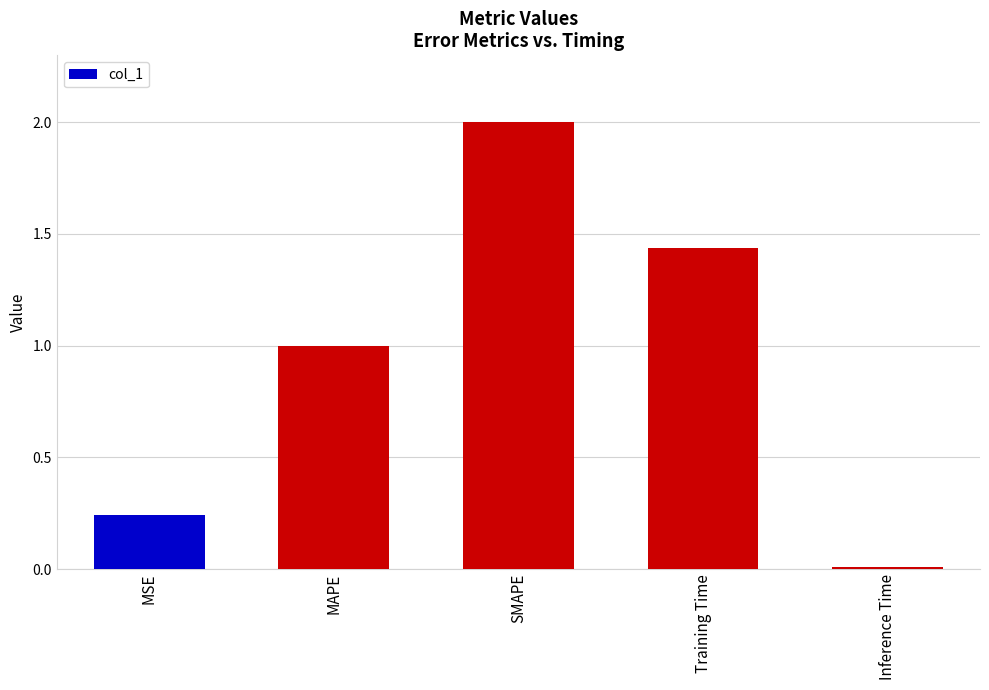

List the labels in order of value, largest first.

SMAPE, Training Time, MAPE, MSE, Inference Time